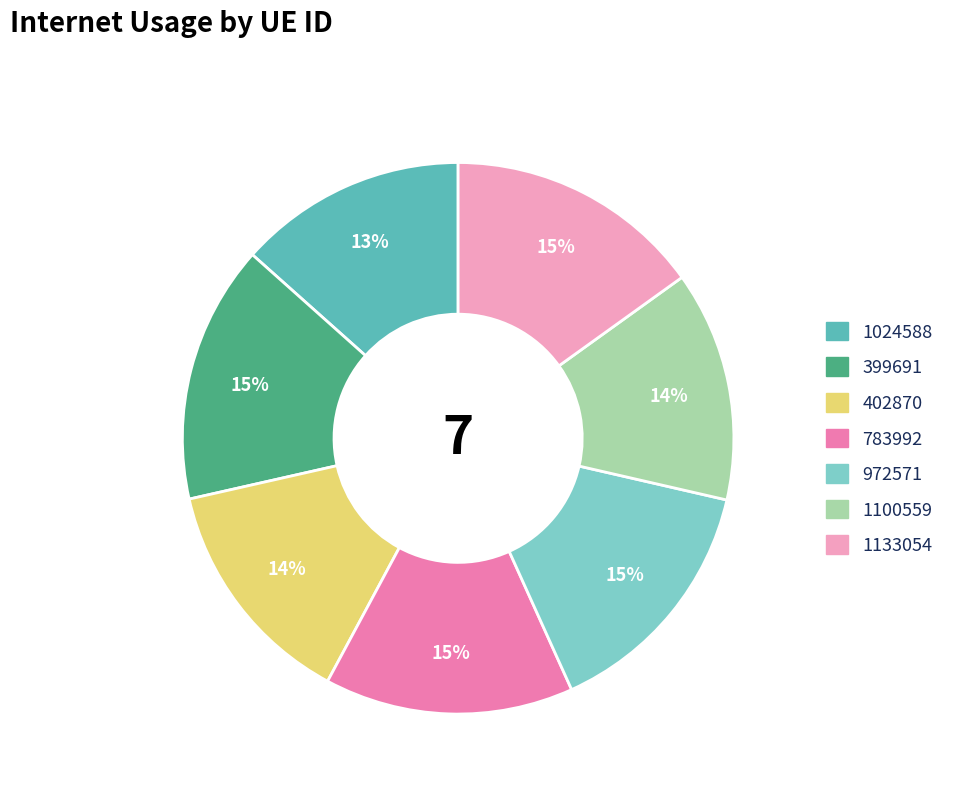

Do 1133054 and 783992 together represent more than half of the pie?

No